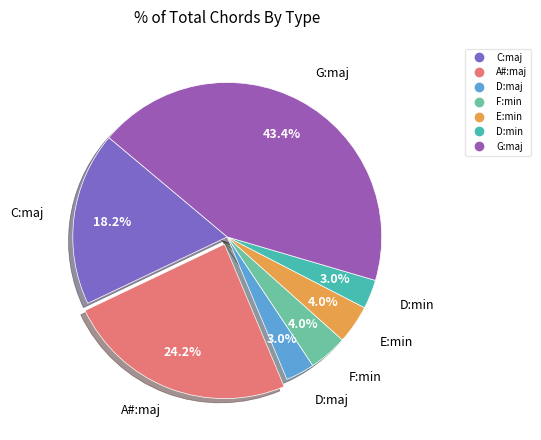

True or false: C:maj accounts for 10% of the total.

False